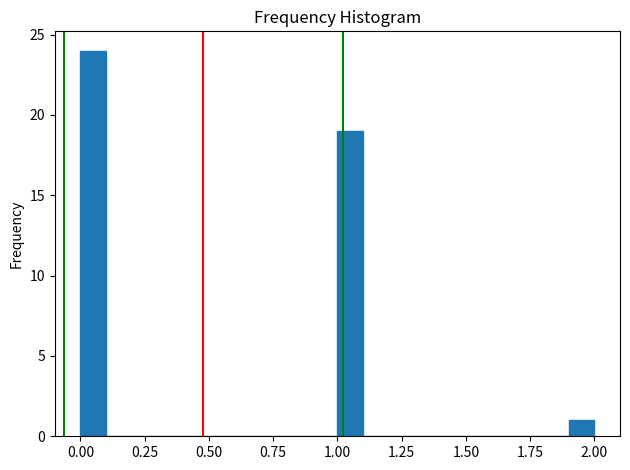

Around what value on the x-axis is the tallest bar? Give the approximate position of its centre, as read against the axis.

0.05